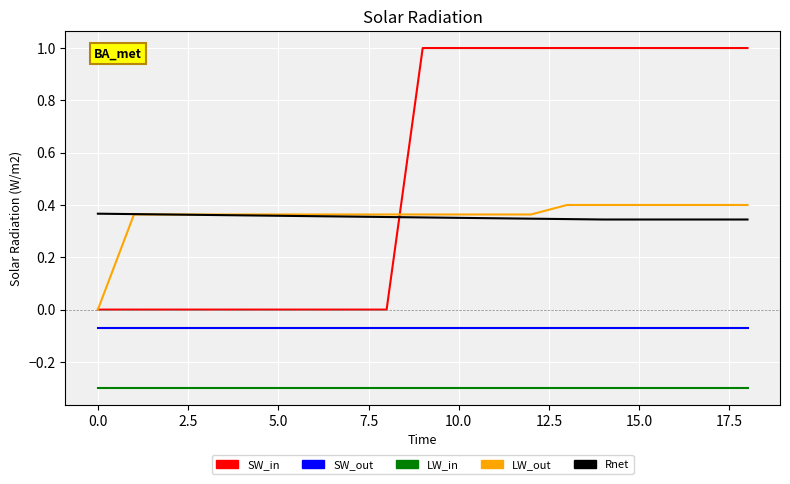

What is the highest value of the SW_in series?

1.0